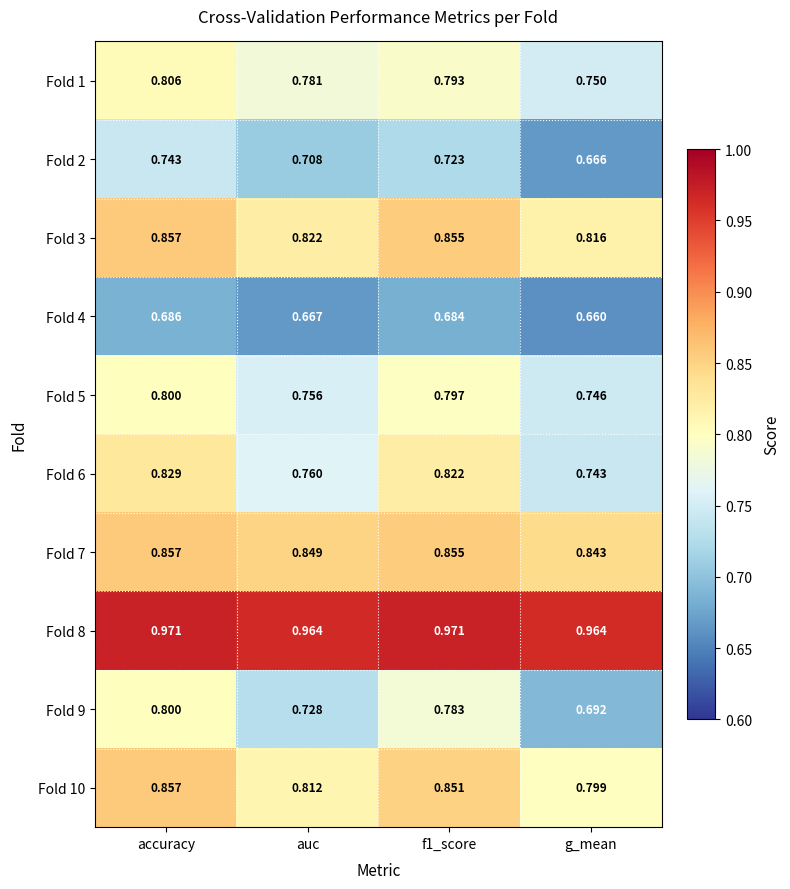

Is the value of Fold 7 at accuracy greater than the value of Fold 9 at accuracy?

Yes